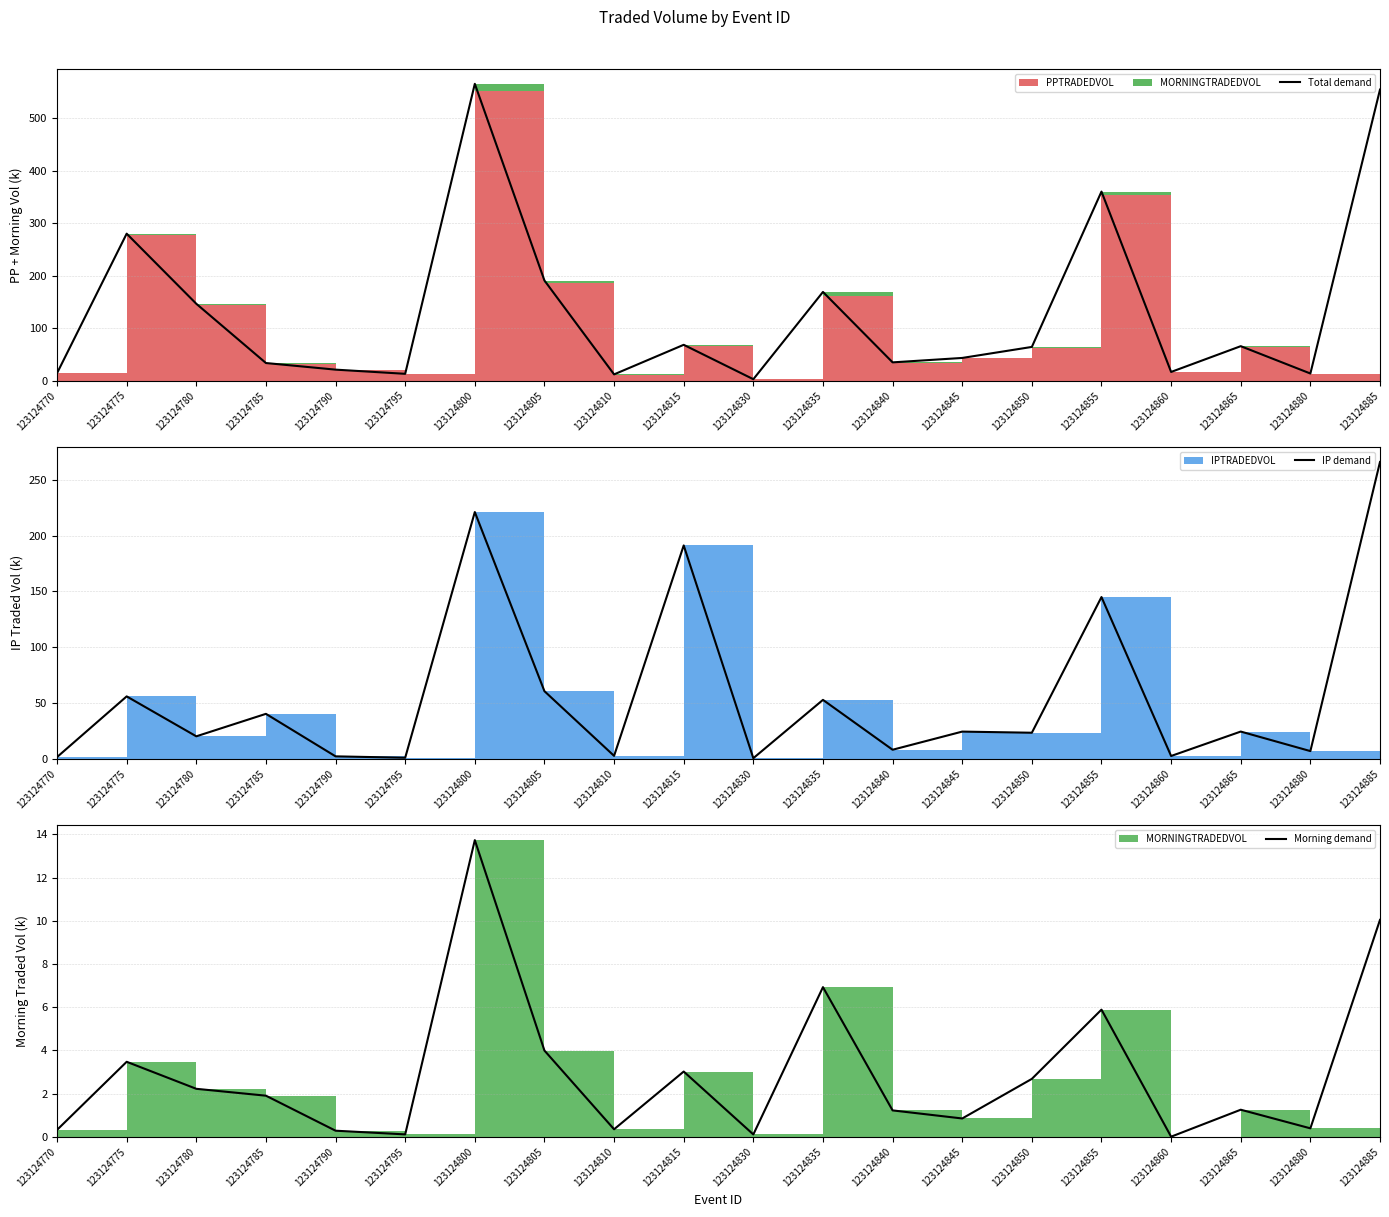

Rank the series by their maximum value, from highest to lowest.

Total demand, IP demand, Morning demand